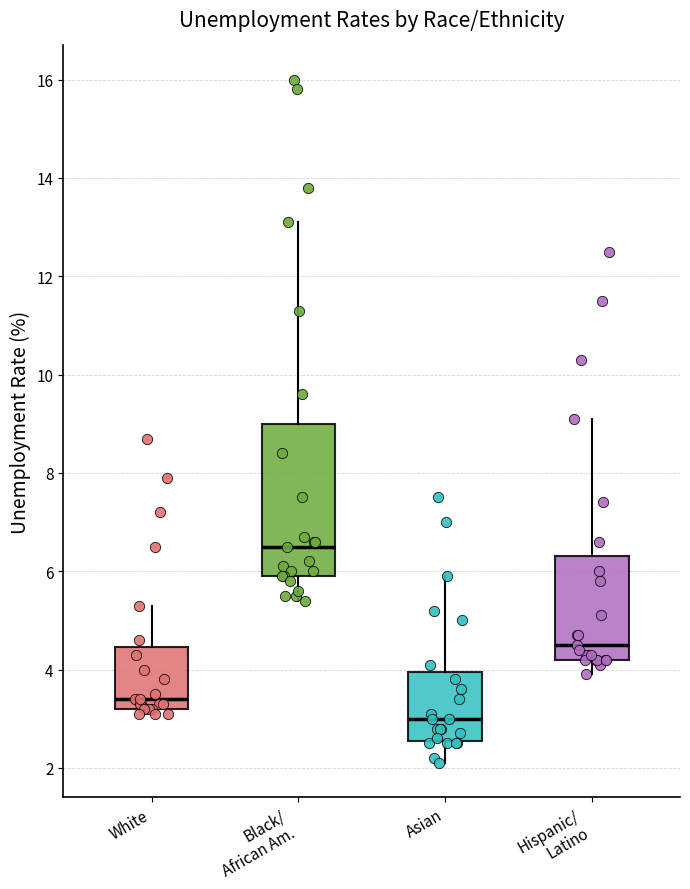

Comparing the boxes themselves (not the whiskers), which one is the tallest?

Black/ African Am.